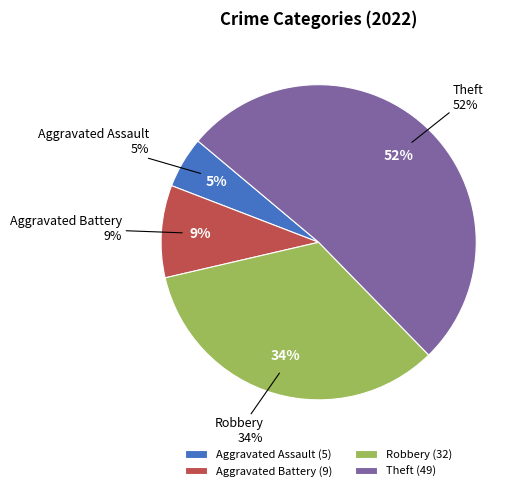

Rank the categories by value from highest to lowest.

Theft, Robbery, Aggravated Battery, Aggravated Assault